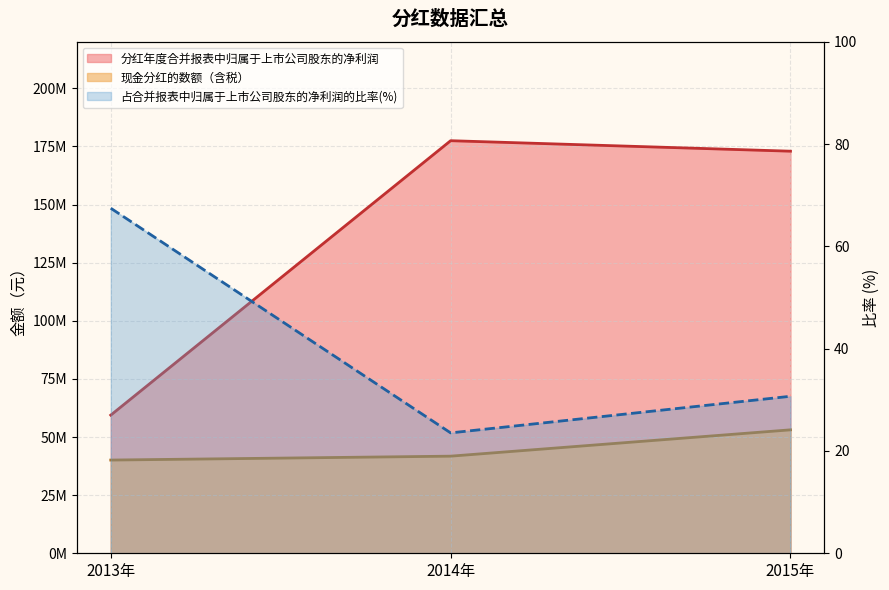

True or false: 分红年度合并报表中归属于上市公司股东的净利润 has a value of 59432003.6 at 2013年.

True